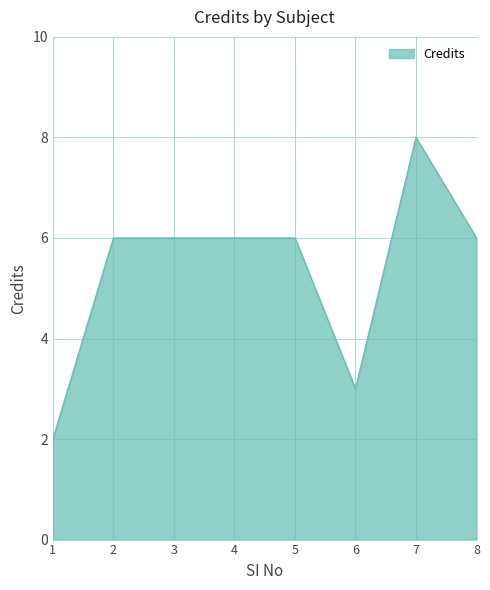

What is the sum of all values?

43